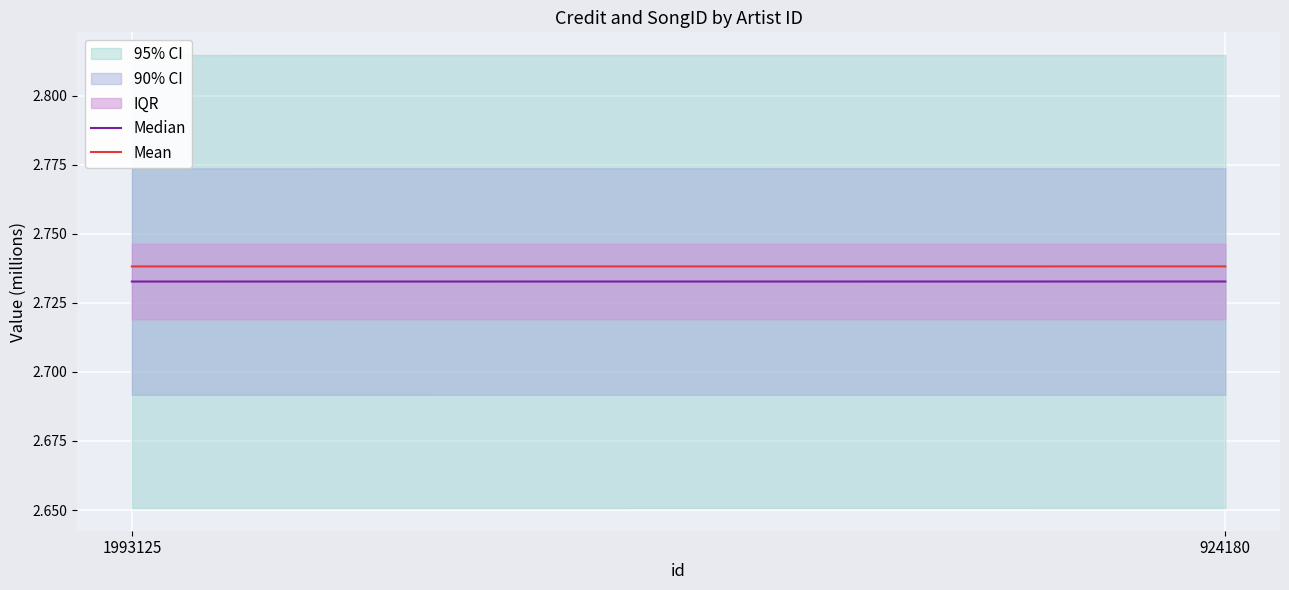

Reading left to right, transcribe all the data shown in this chart.

Median: 2.7	2.7
Mean: 2.7	2.7